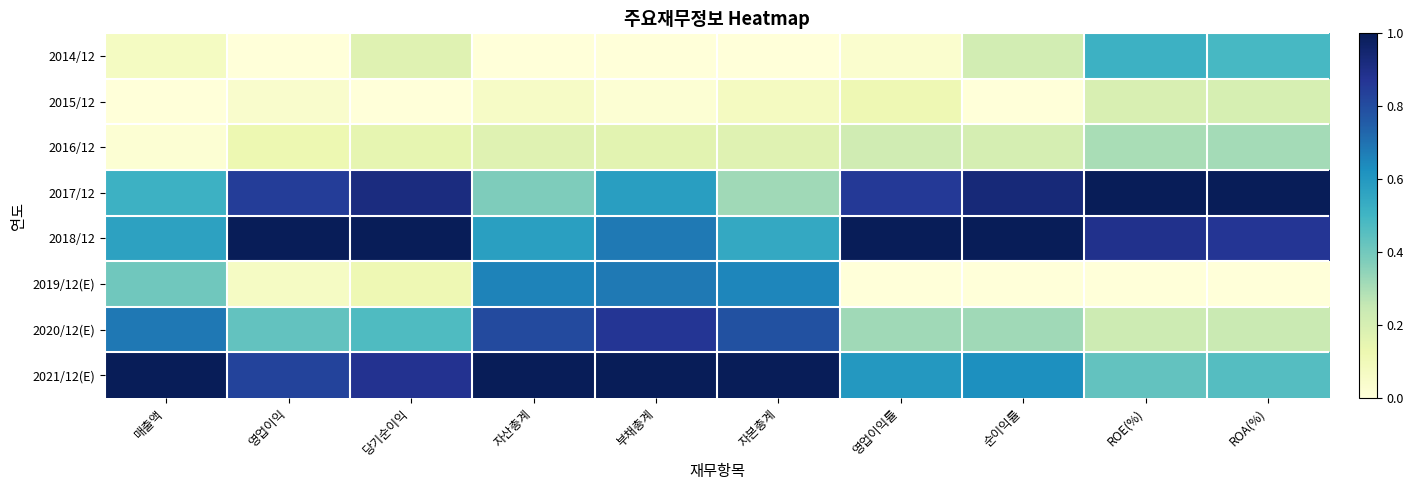

List the series in order of their peak value, highest first.

2017/12, 2018/12, 2021/12(E), 2020/12(E), 2019/12(E), 2014/12, 2016/12, 2015/12